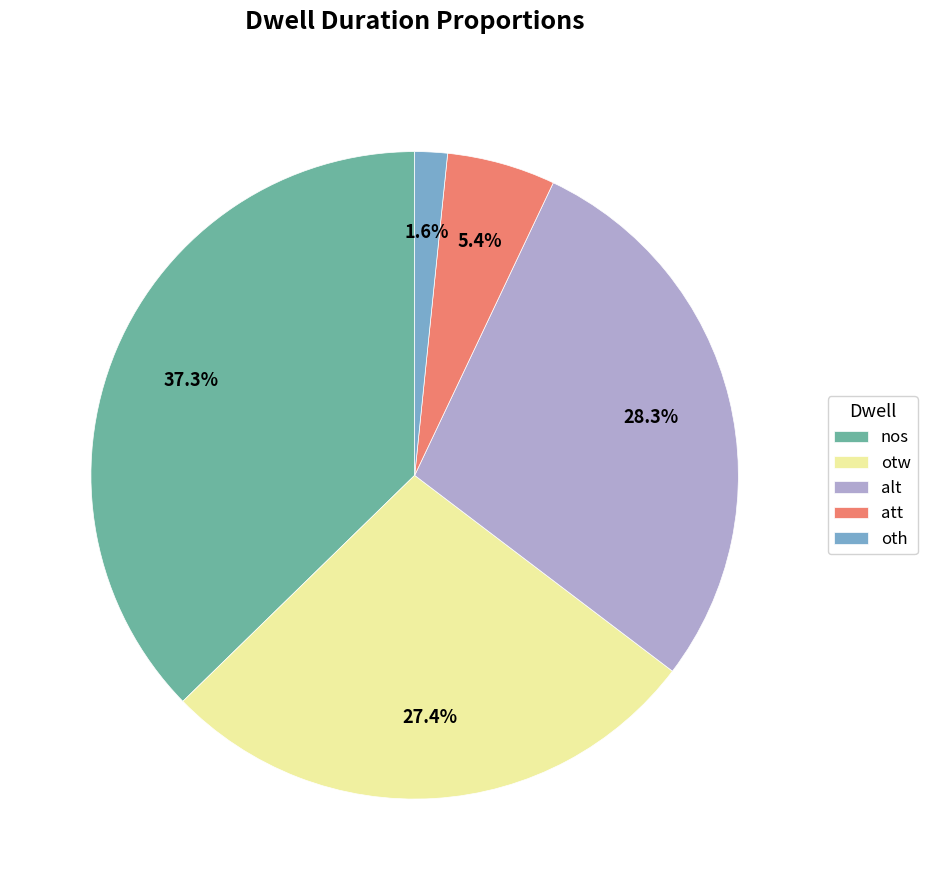

What percentage is the oth slice, to the nearest percent?

2%